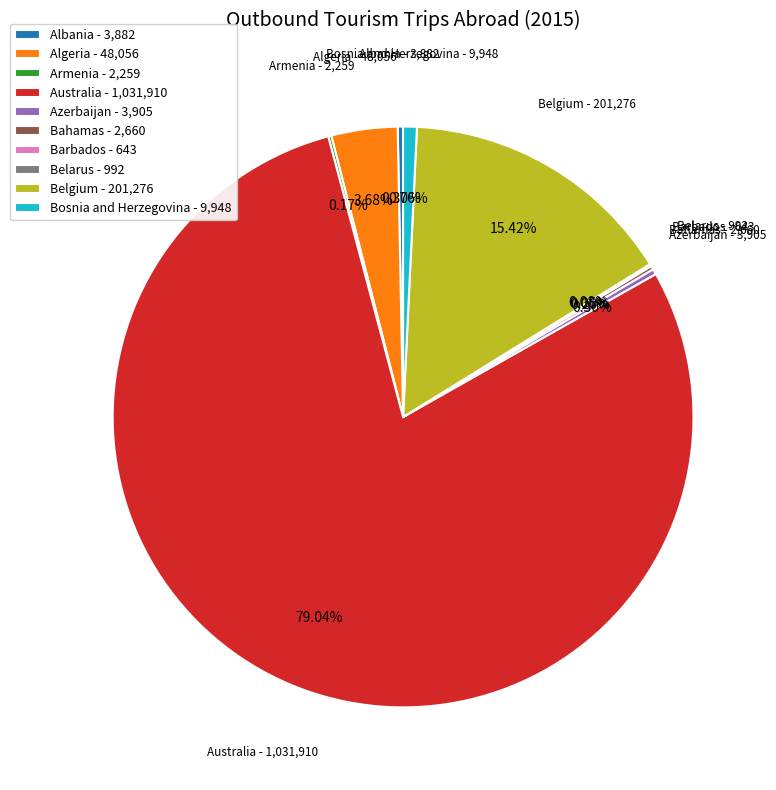

To the nearest percent, what is the difference between the largest and smallest slice percentages?

79%